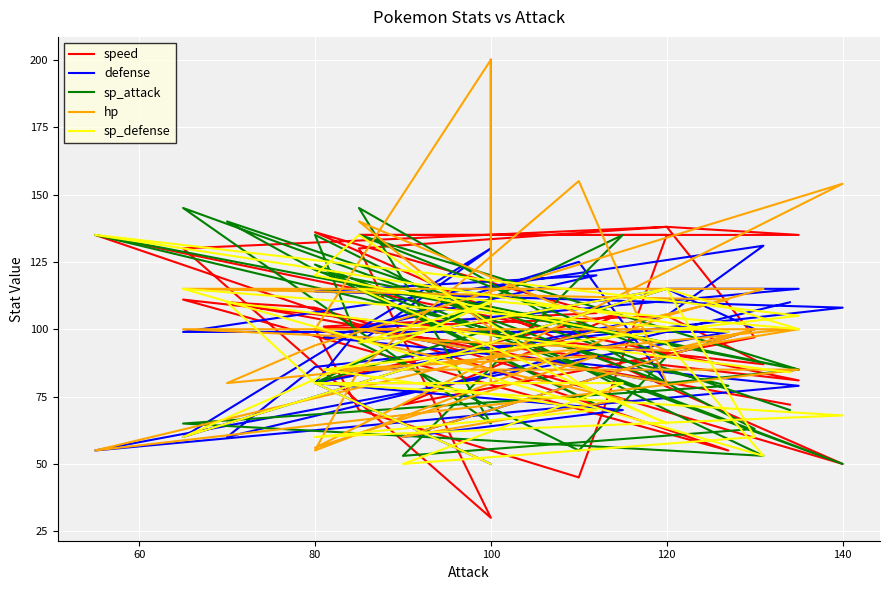

Does the chart display data point markers on the line(s)?

No